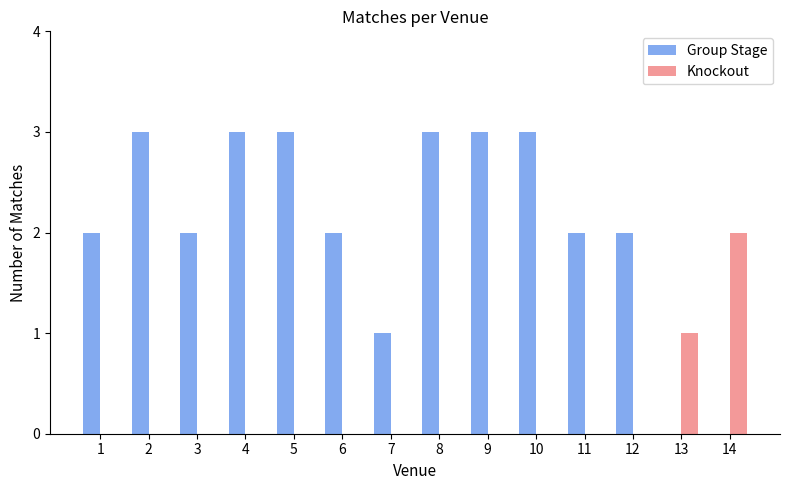

What is the maximum value for Group Stage?

3